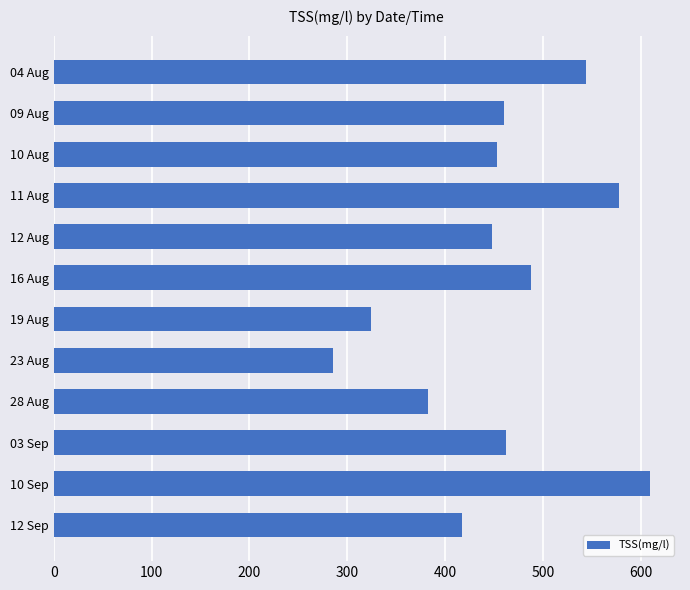

What is the ratio of the value at 10 Sep to the value at 16 Aug?

1.2